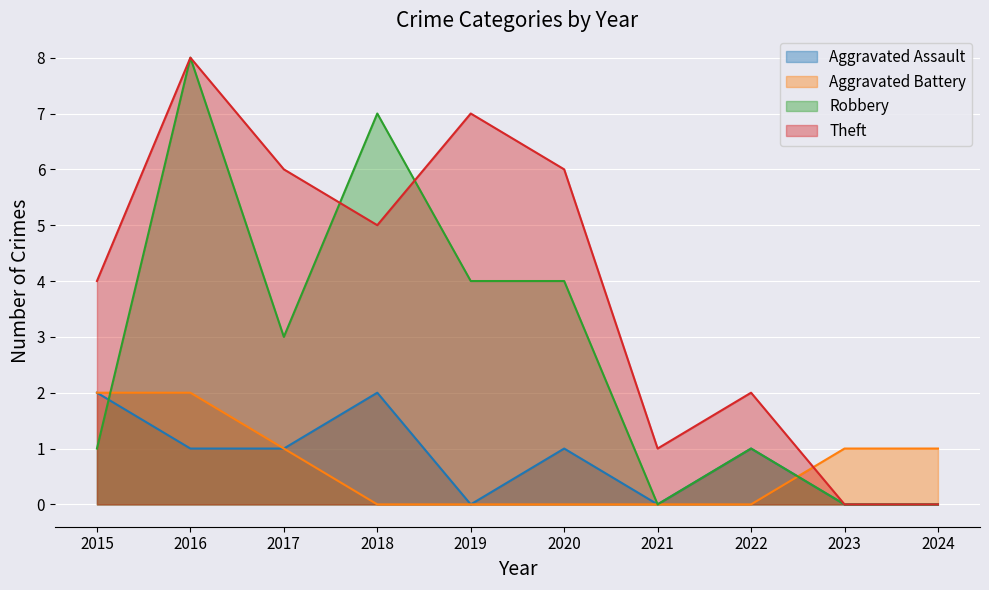

How many lines are shown in the chart?

4